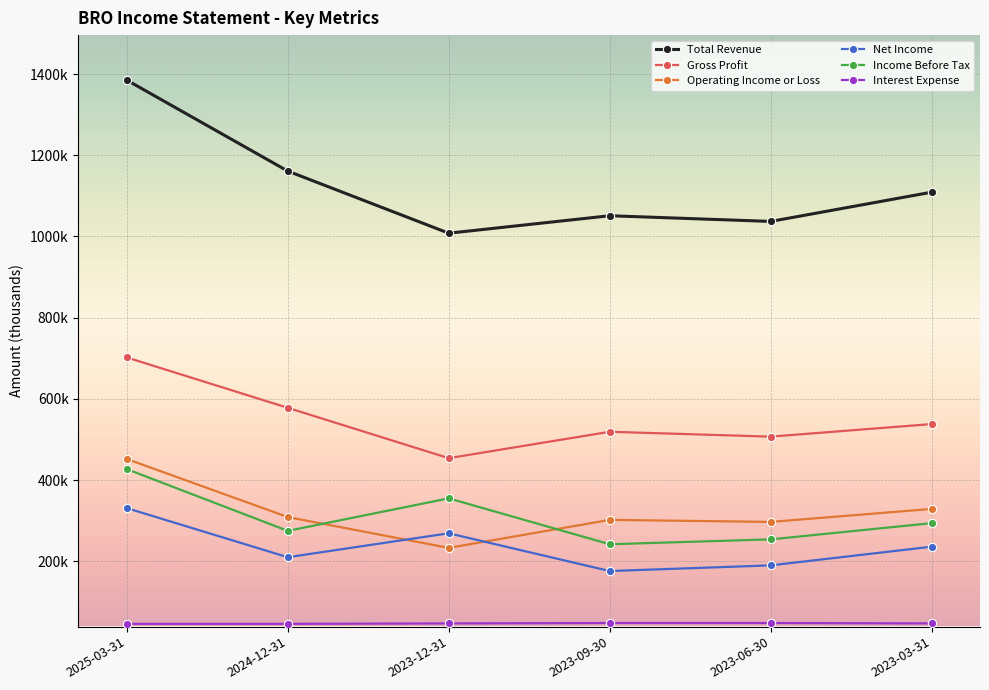

Does the chart have visible grid lines?

Yes